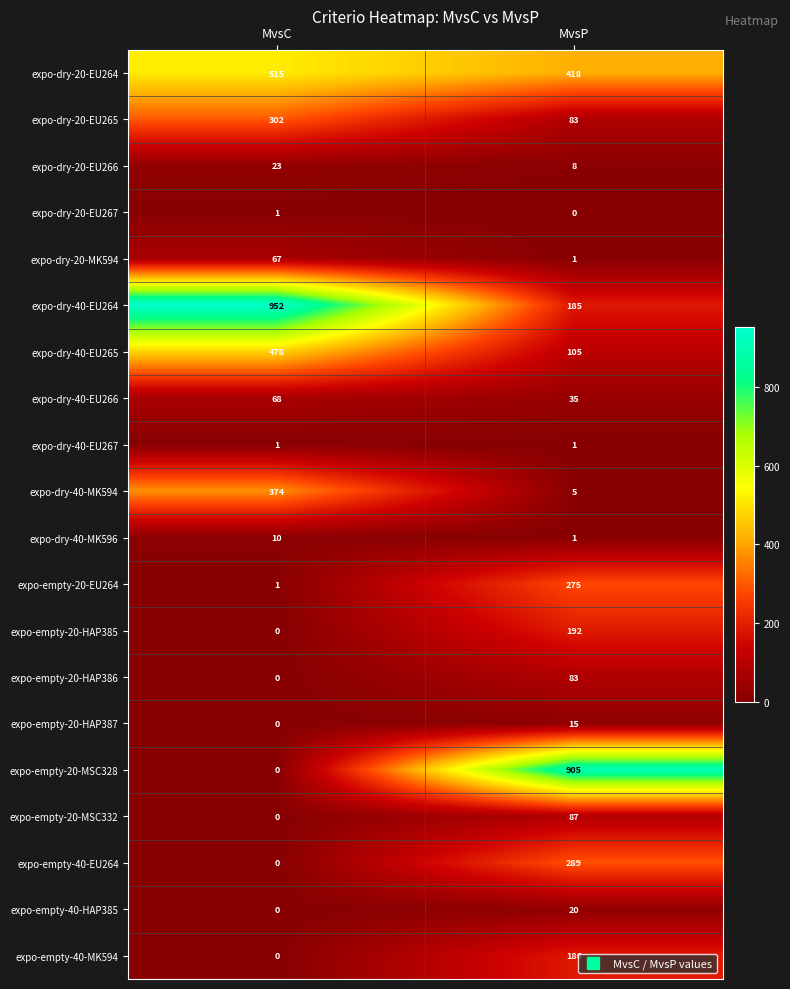

Count the number of data series in this chart.

20